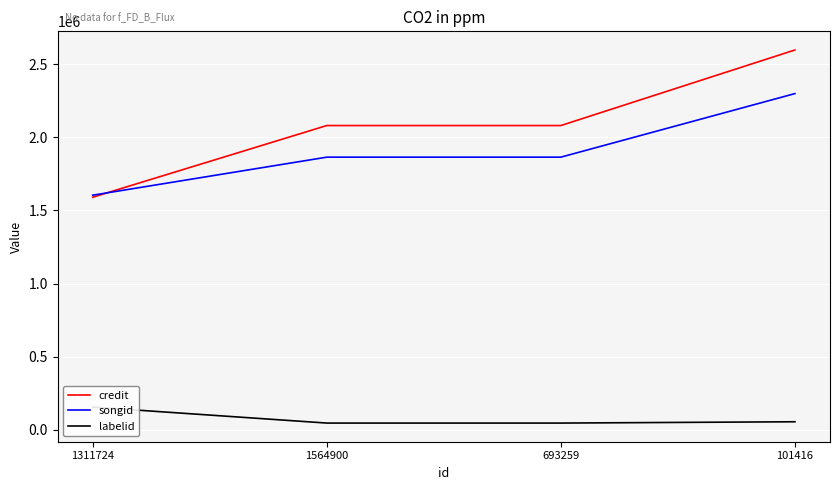

Is it true that credit equals 2695628 at 1311724?

False